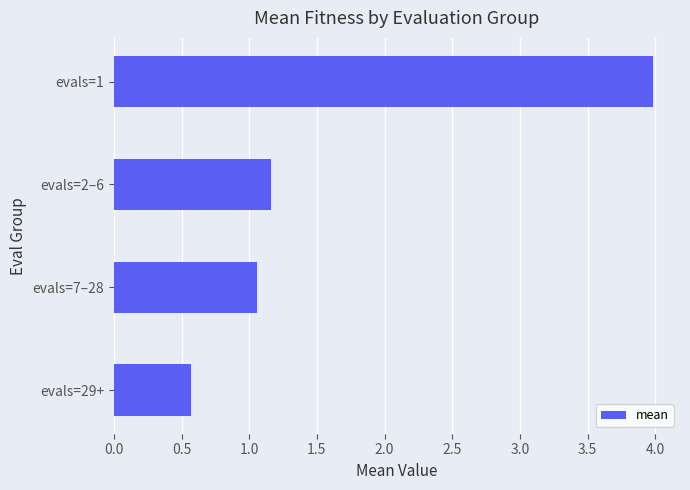

Rank the categories by value from highest to lowest.

evals=1, evals=2–6, evals=7–28, evals=29+